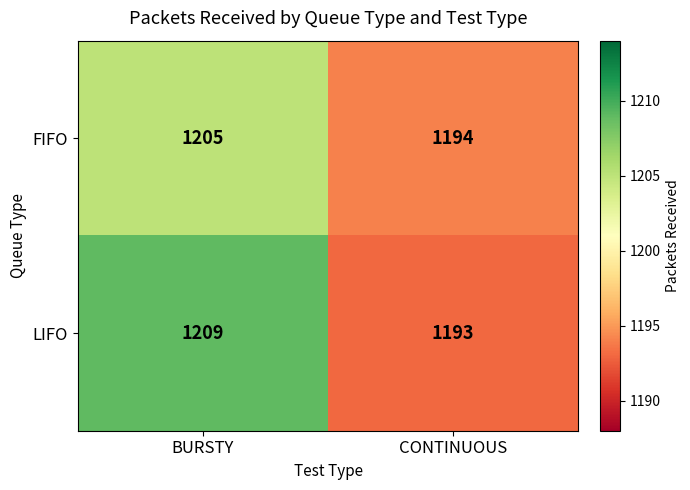

Reading left to right, extract all data points from this chart.

FIFO: 1205	1194
LIFO: 1209	1193